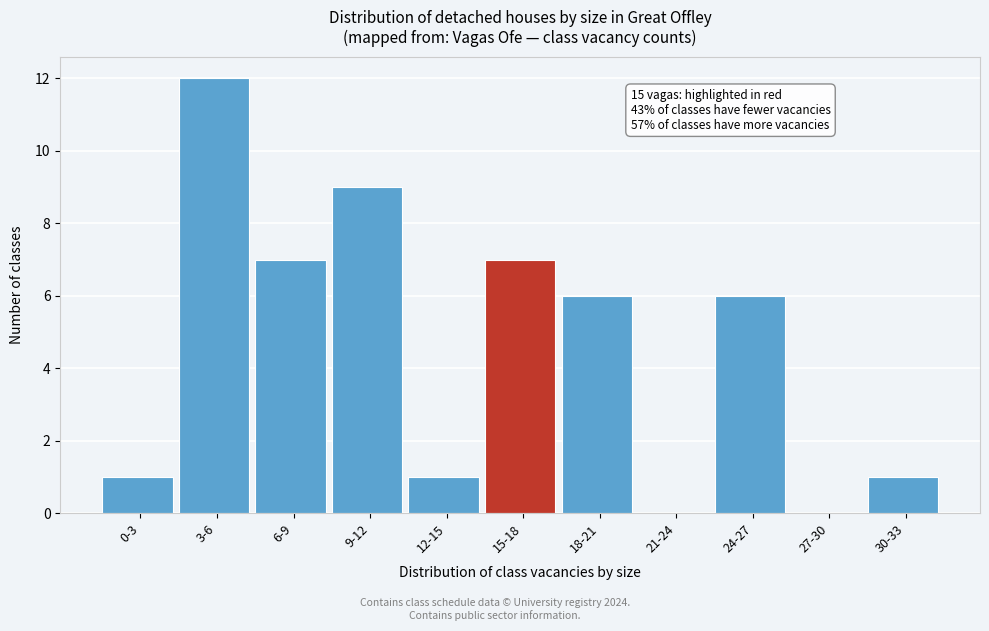

Reading left to right, what are all the values shown in this chart?

0-3=1	3-6=12	6-9=7	9-12=9	12-15=1	15-18=7	18-21=6	21-24=0	24-27=6	27-30=0	30-33=1